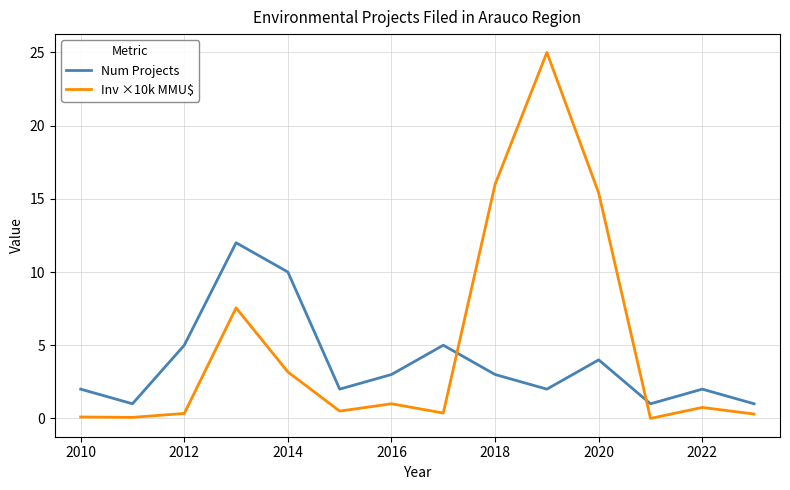

What is the highest value of the Inv ×10k MMU$ series?

25.0